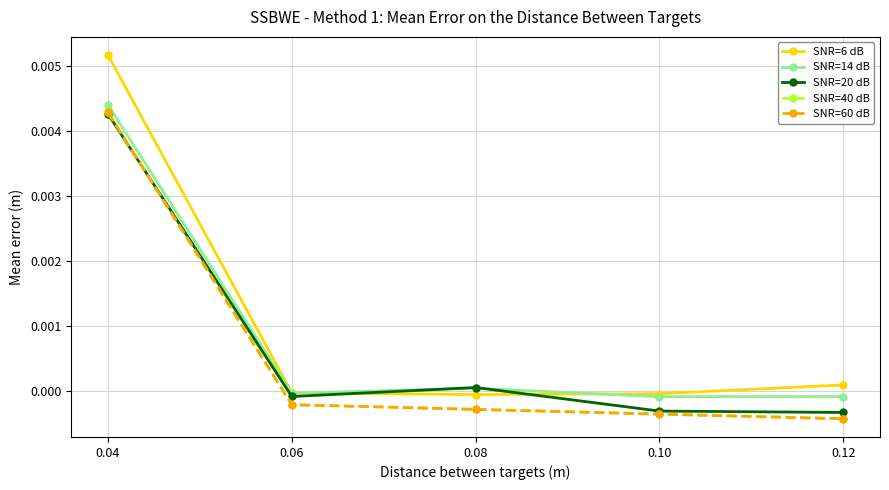

Rank the series by their maximum value, from highest to lowest.

SNR=6 dB, SNR=14 dB, SNR=40 dB, SNR=60 dB, SNR=20 dB